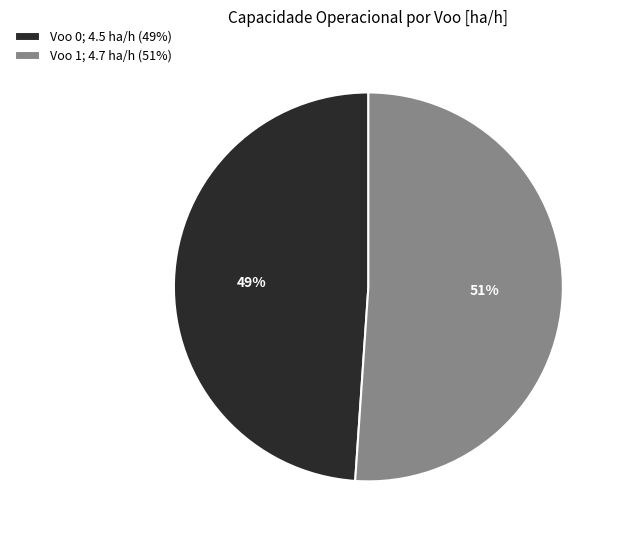

Count the number of slices in the pie.

2